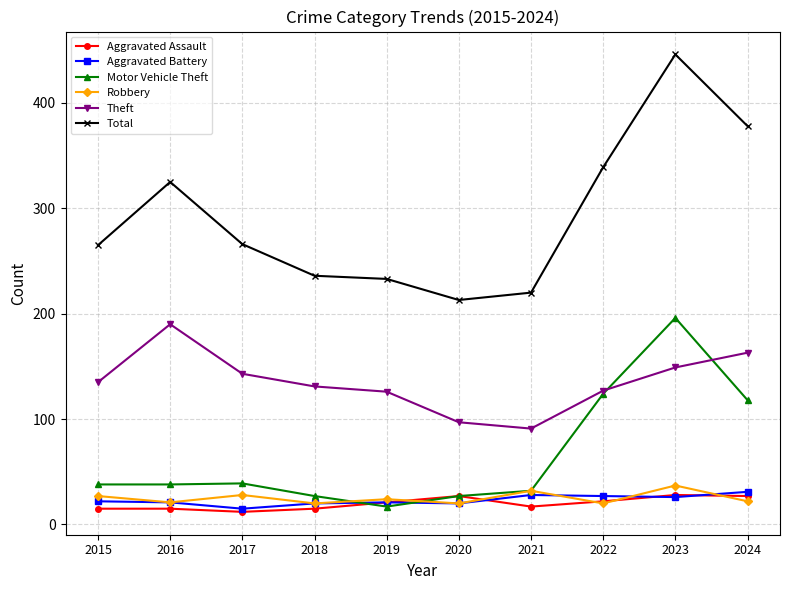

At which label does Motor Vehicle Theft reach its peak?

2023